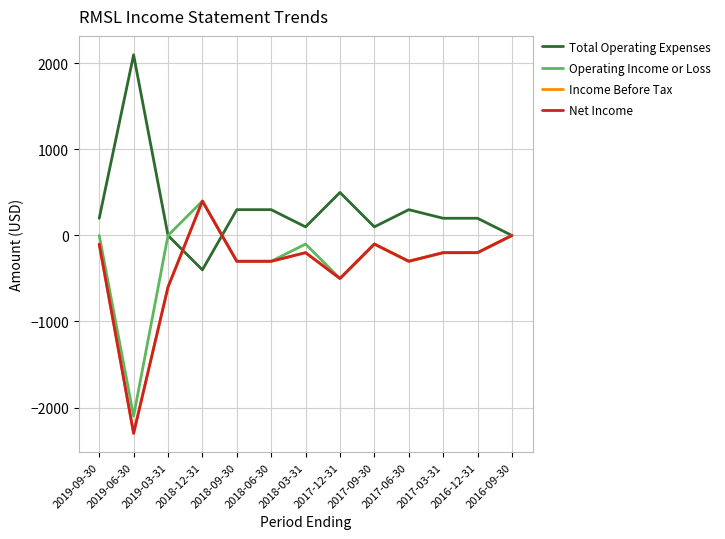

Which label corresponds to the largest value in the chart?

2019-06-30